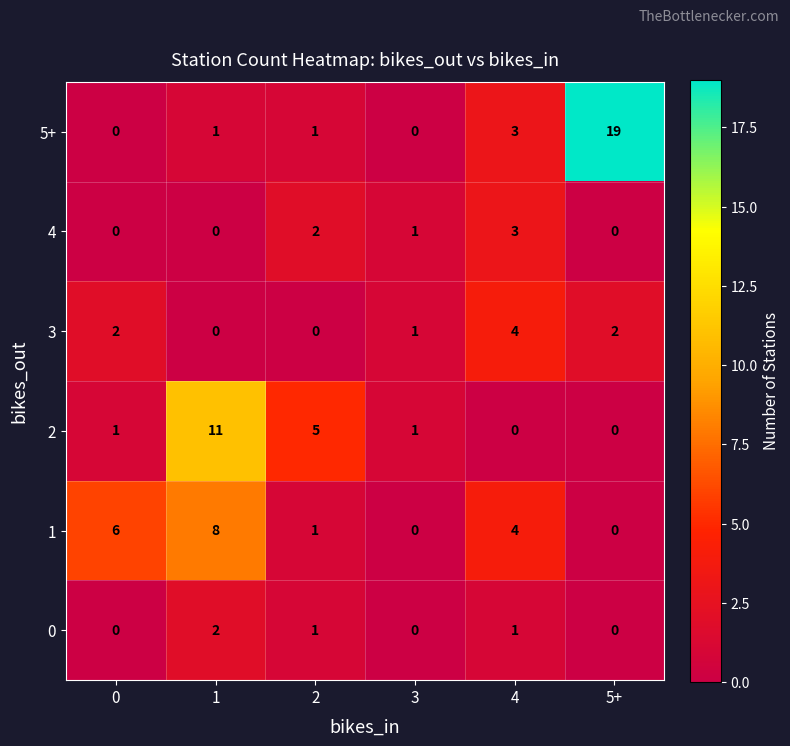

What is the difference between the second highest and second lowest values in the 5+ series?

3